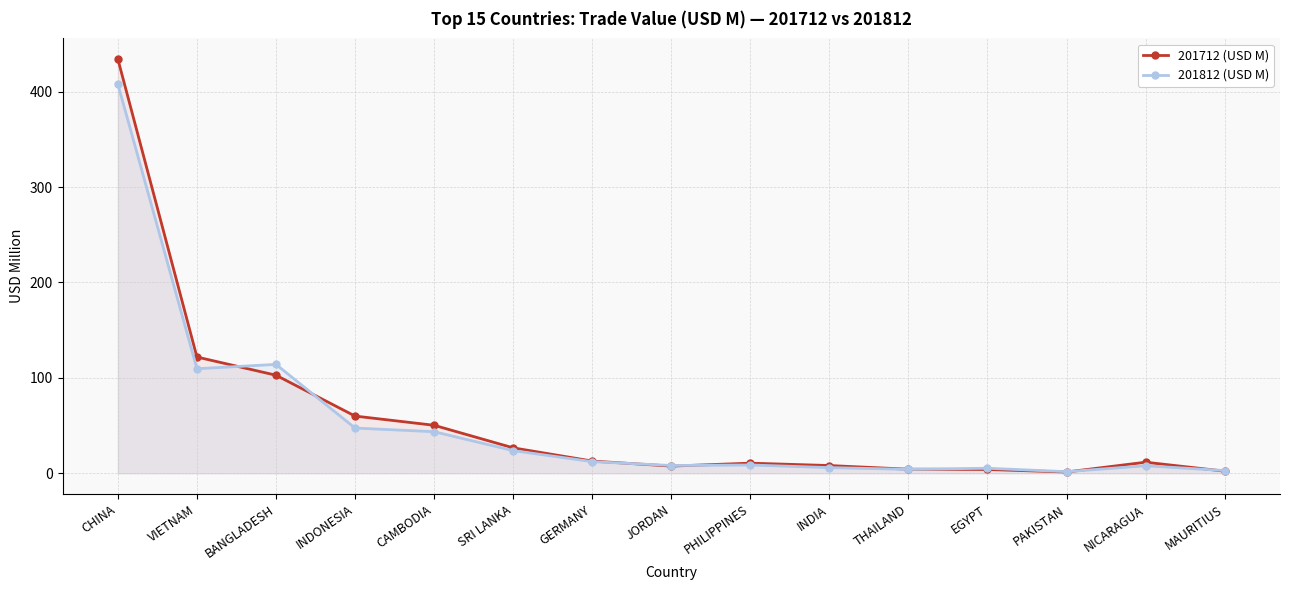

Rank the series by their average value, from highest to lowest.

201712 (USD M), 201812 (USD M)